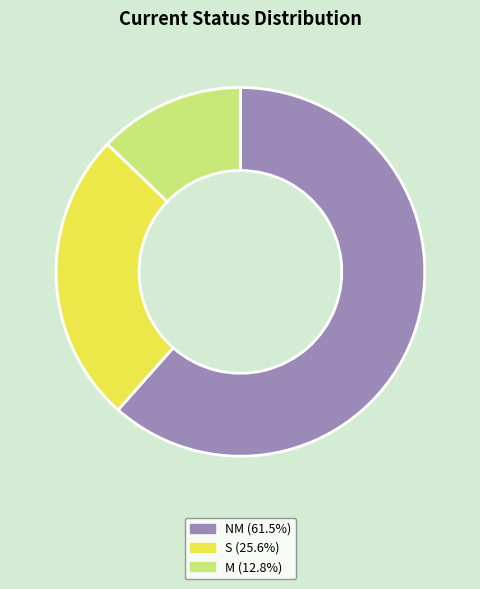

Approximately how many times larger is the value at NM compared to S?

2.4